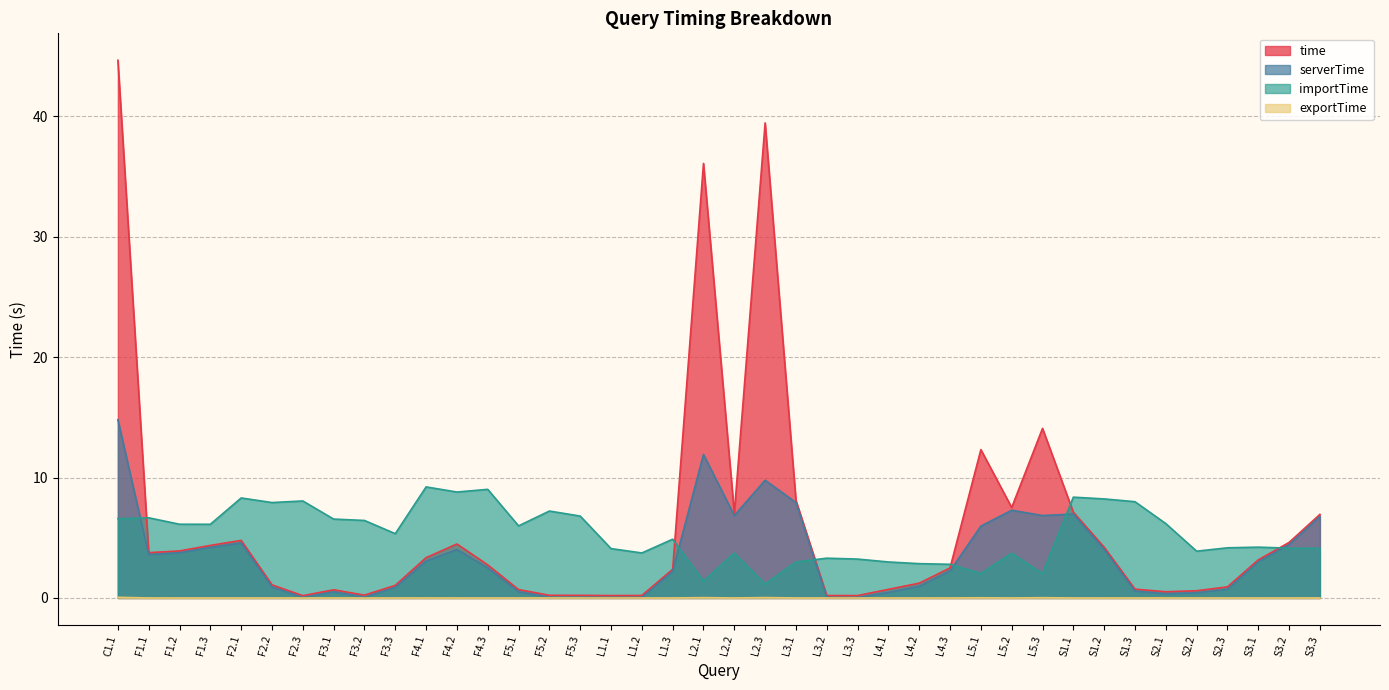

What is the label of the 21st point from the right?

L2.1